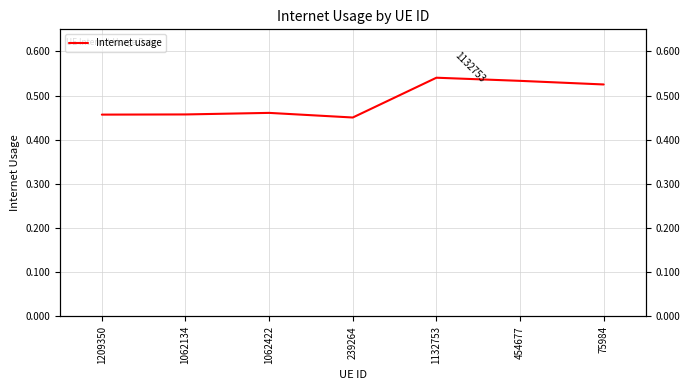

What is the smallest value displayed?

0.5